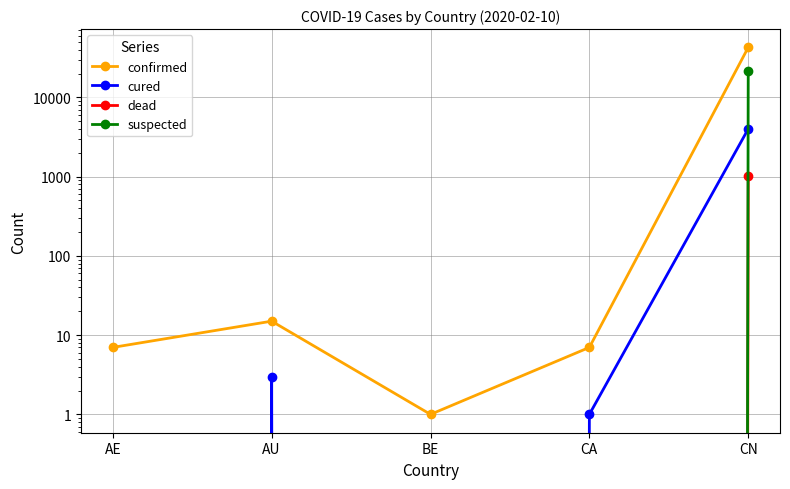

Read the confirmed value at AU.

15